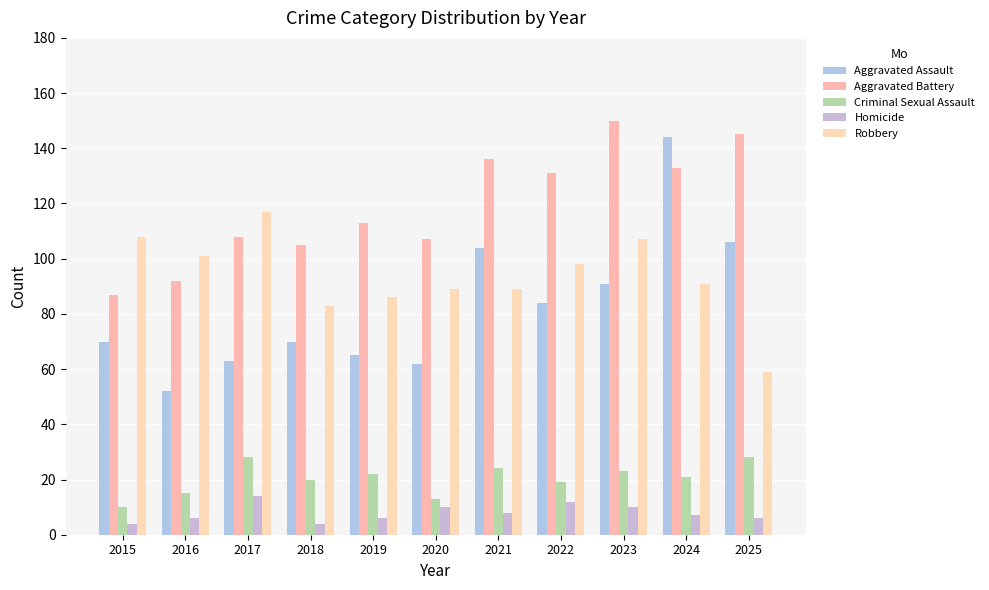

How many bars are there in each group?

5